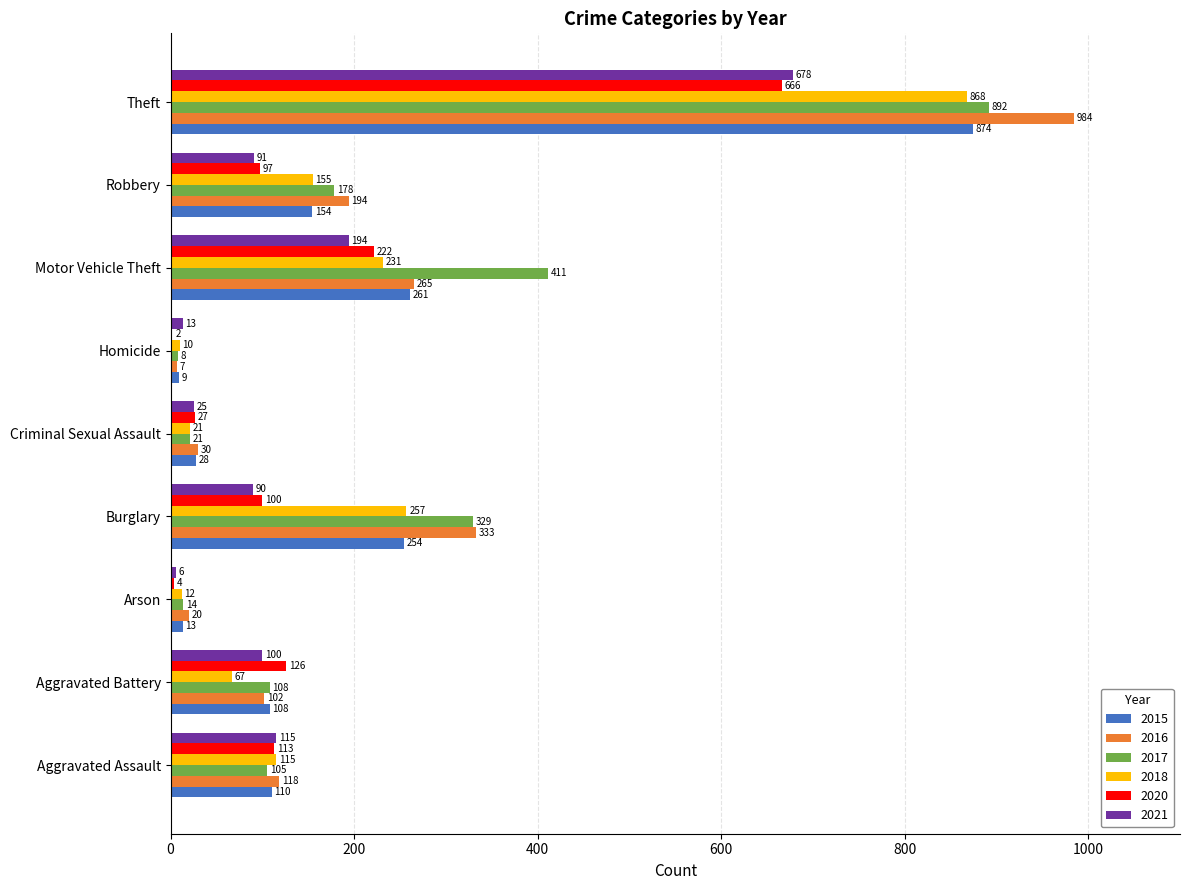

How many series are shown in this chart?

6